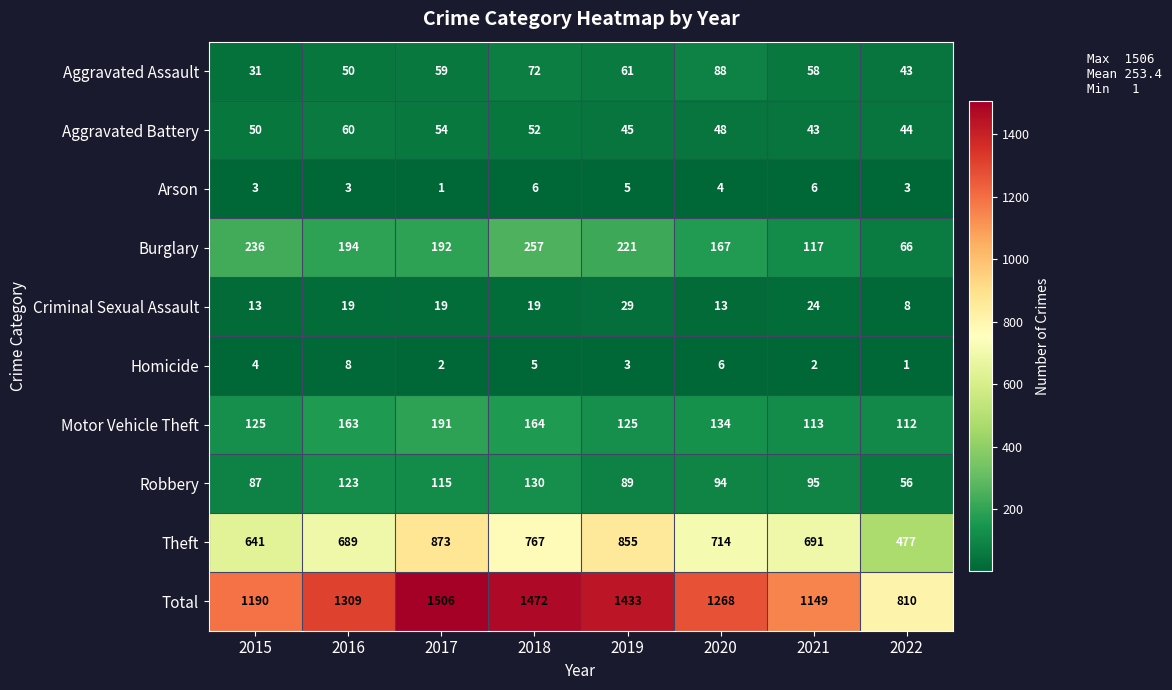

Which label corresponds to the largest value in the chart?

2017